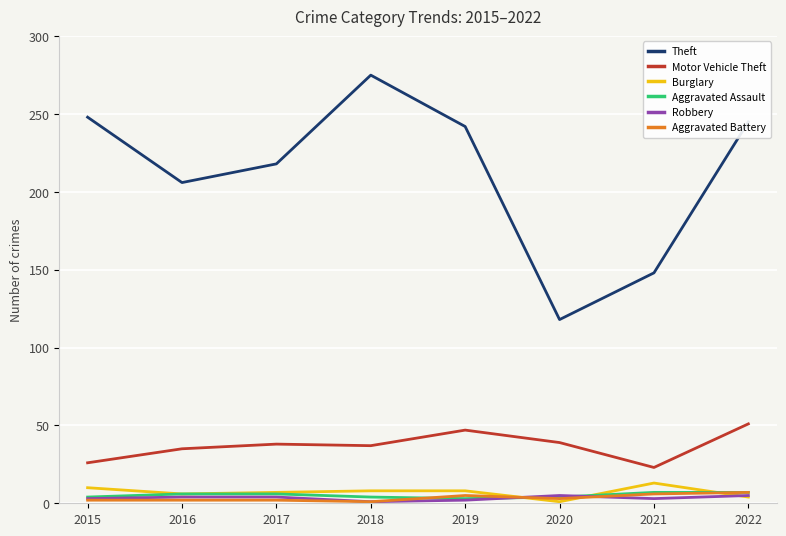

Is it true that Motor Vehicle Theft equals 50 at 2016?

False